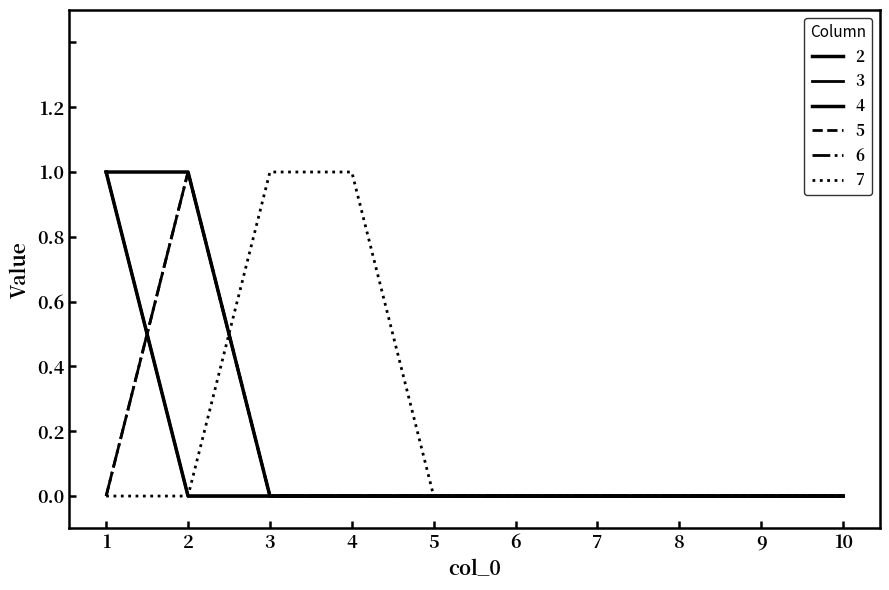

Does the chart have visible grid lines?

No